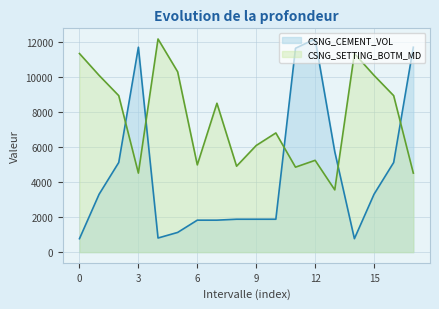

Rank the series at 0 from lowest to highest value.

CSNG_CEMENT_VOL, CSNG_SETTING_BOTM_MD